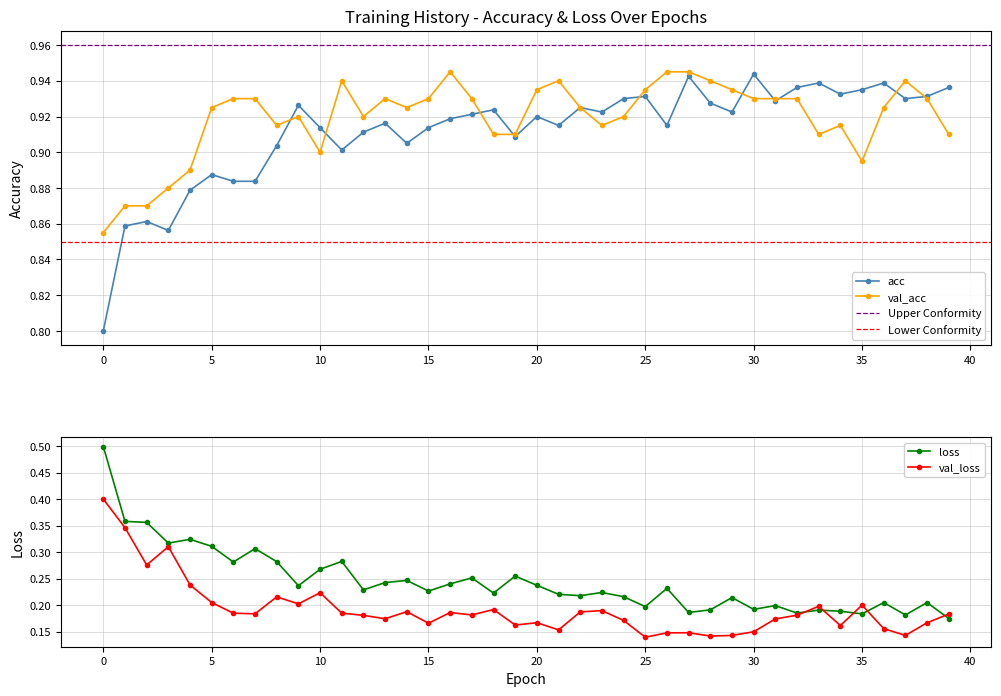

Which series changed the most between 14 and 17?

acc